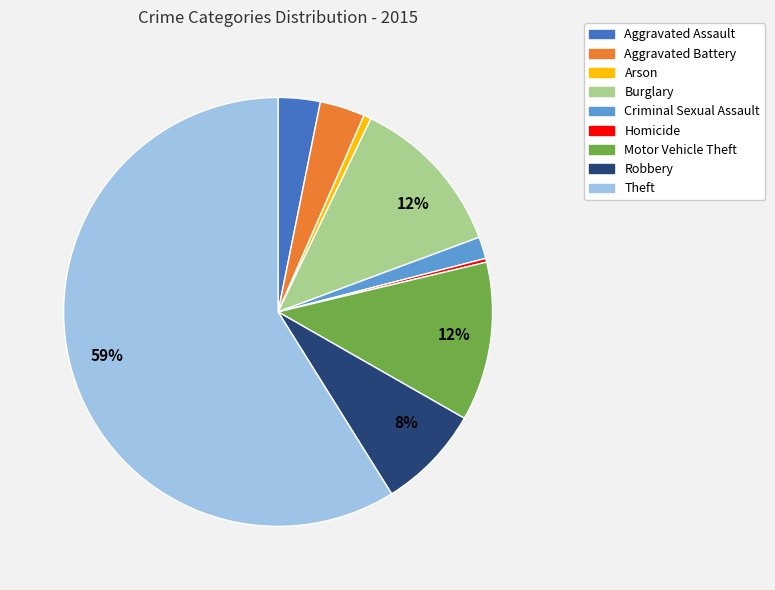

Is there a majority slice in this chart?

Yes